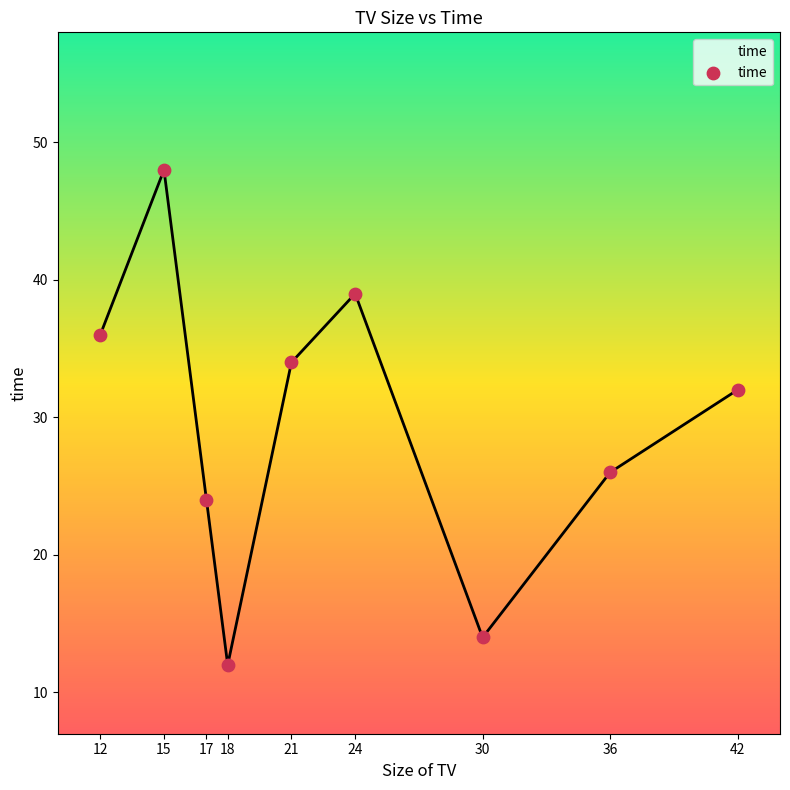

What is the ratio of the value at 15 to the value at 18?

4.0